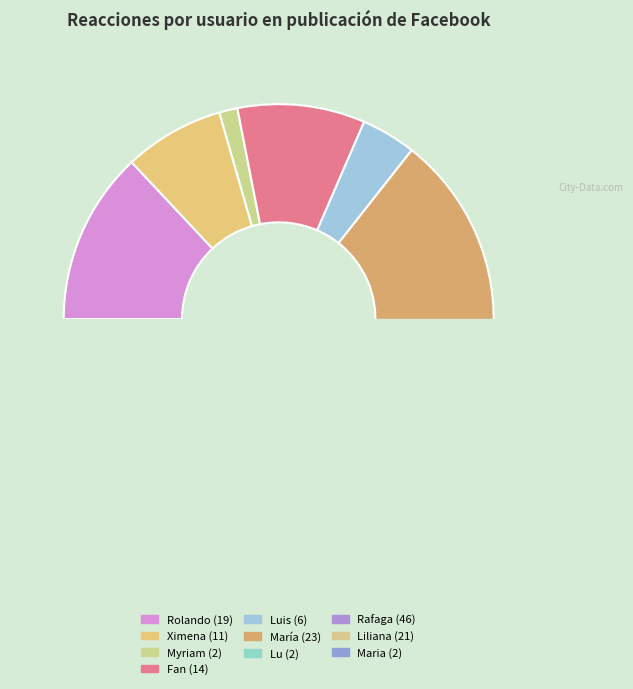

What portion of the pie excludes María Rosa Betancour Morales?

84.2%